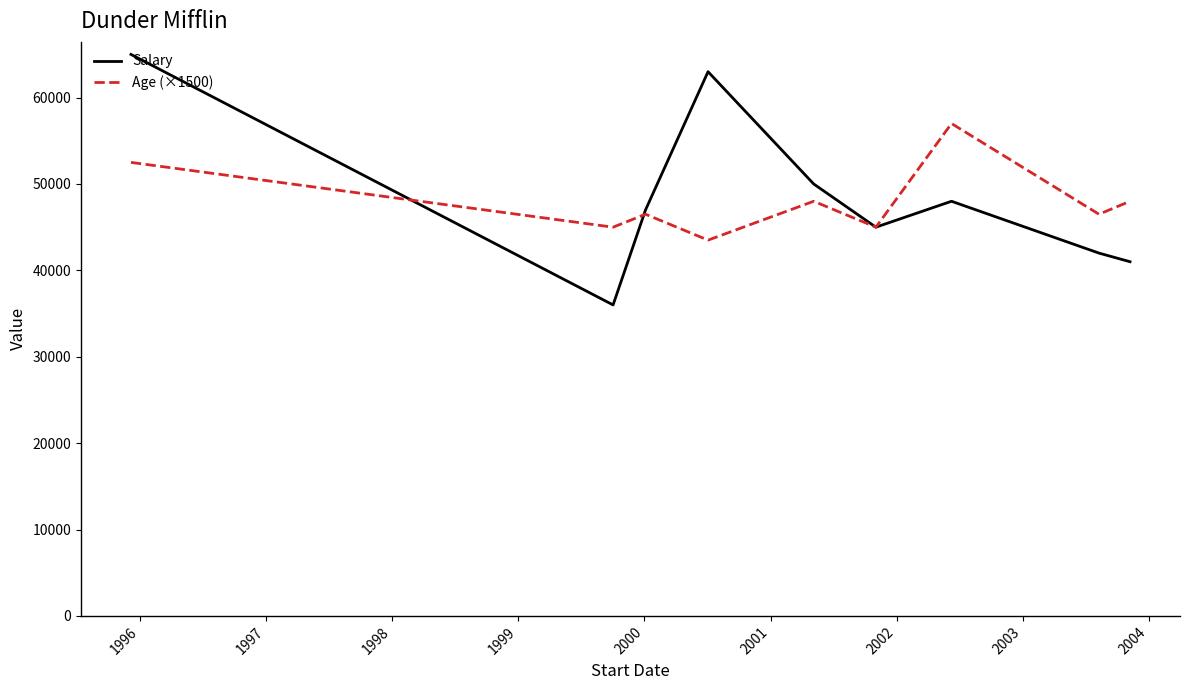

List the series in order of their peak value, highest first.

Salary, Age (×1500)